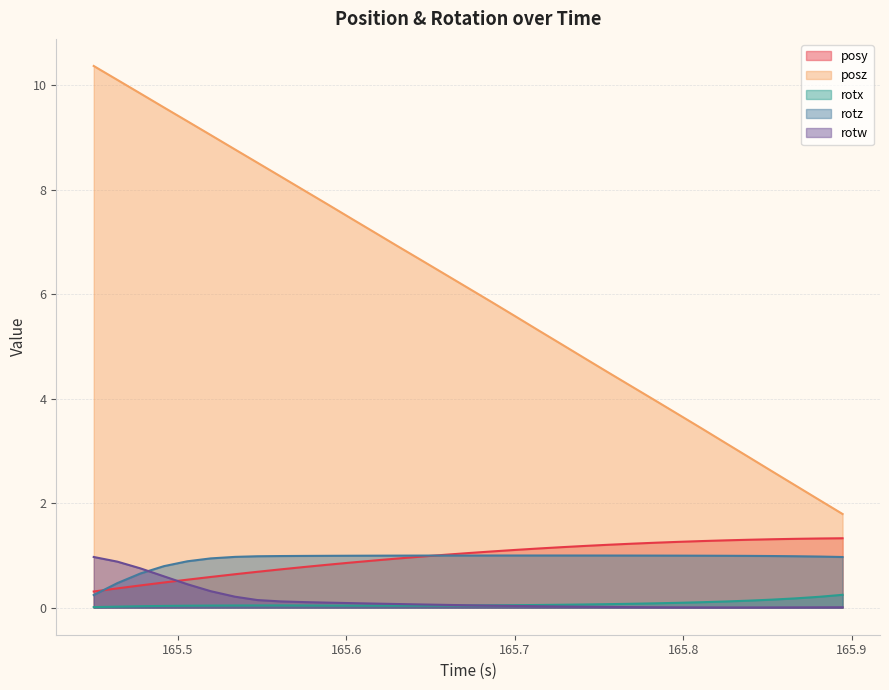

In rotx, how many points are lower than both neighbors (excluding endpoints)?

1